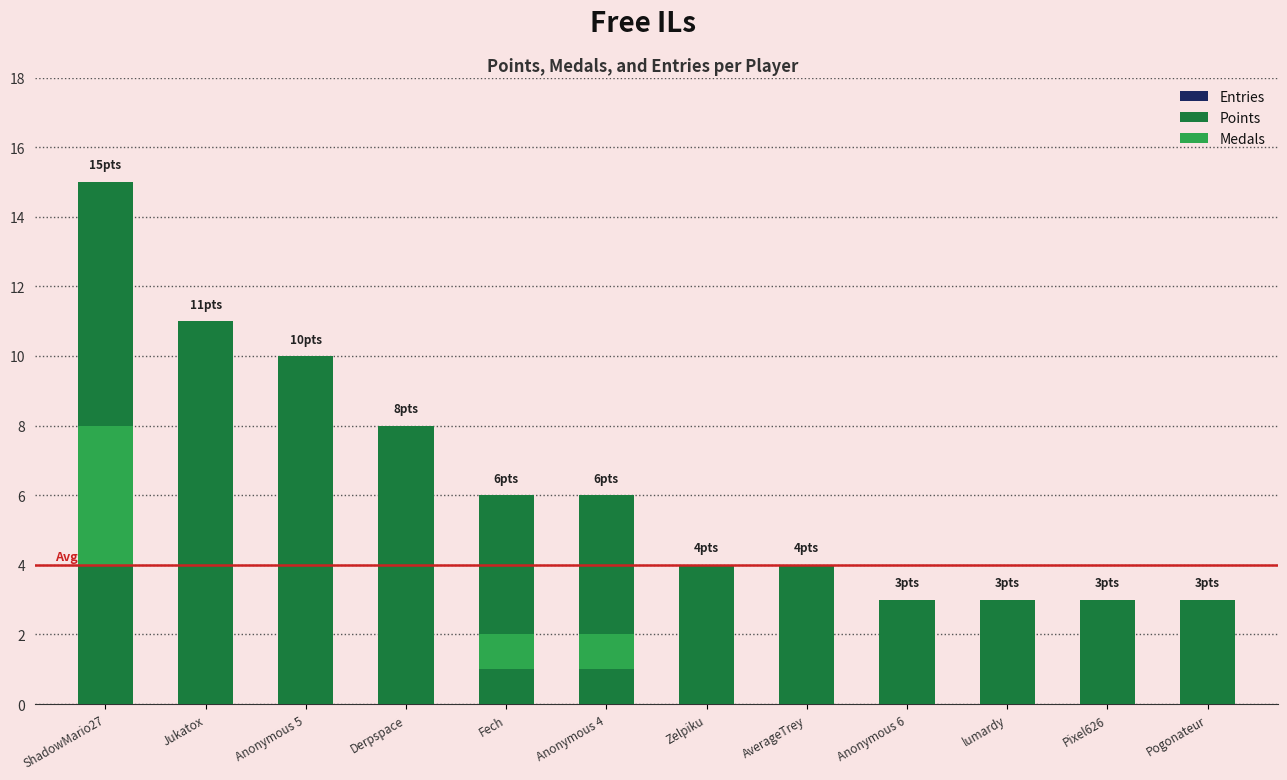

Which has a higher value, Anonymous 4 or AverageTrey?

Anonymous 4